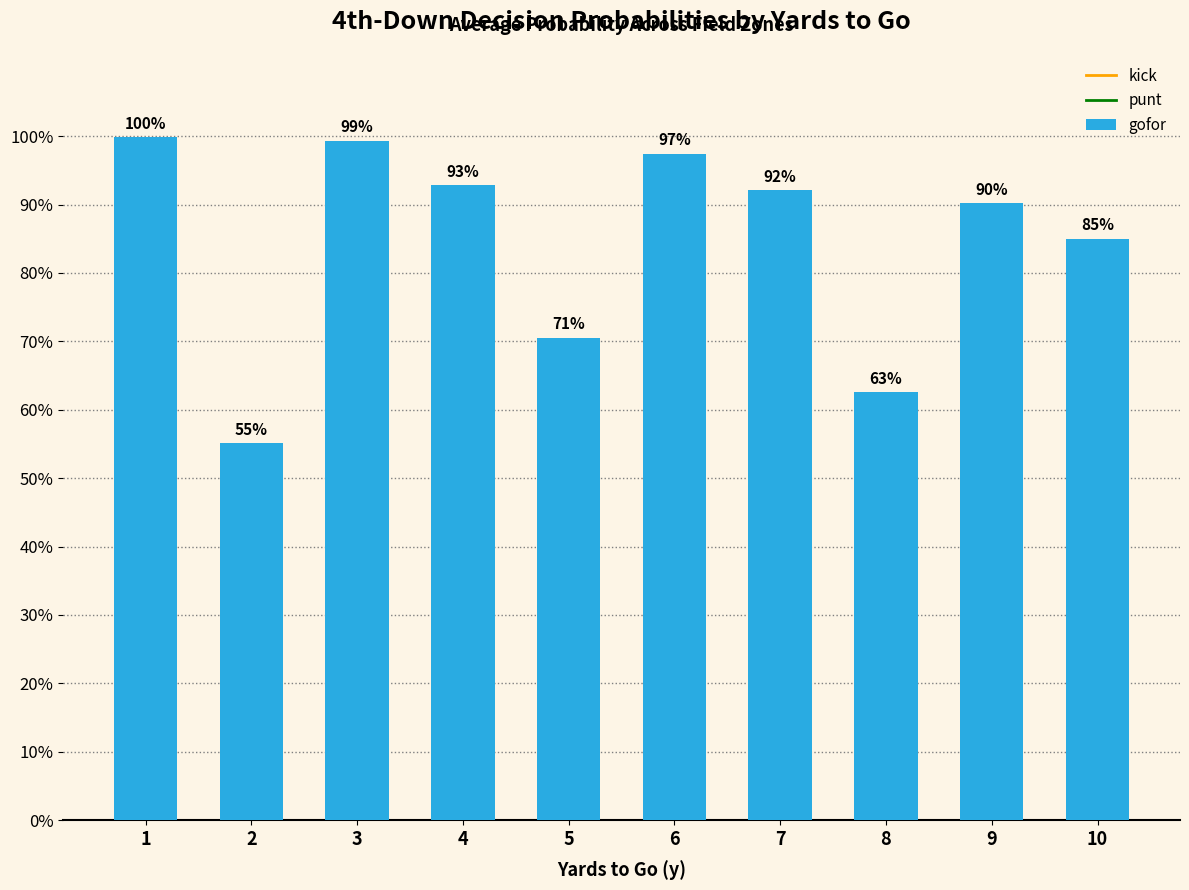

What is the maximum value shown in the chart?

1.0